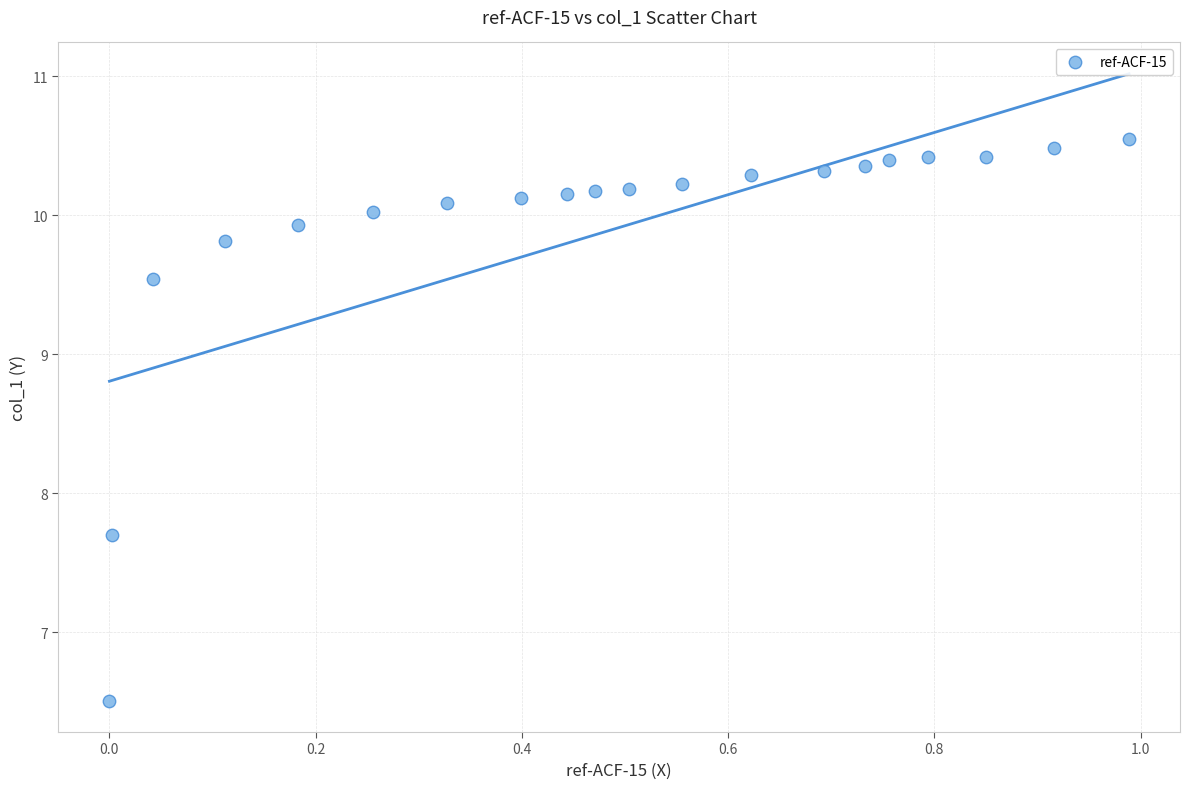

What Y value in the scatter plot is closest to 8?

7.7